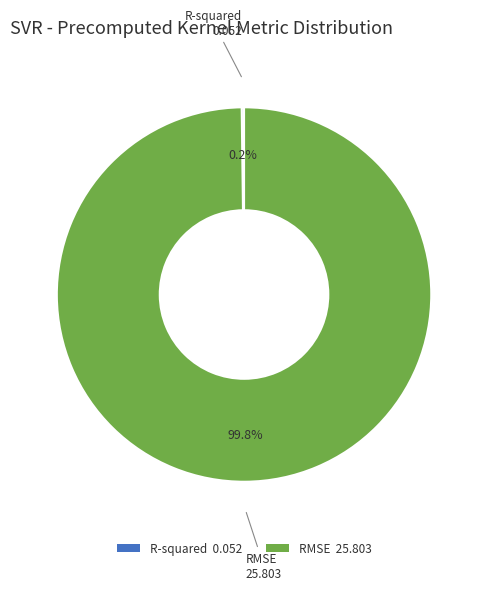

Which slice is the largest?

RMSE